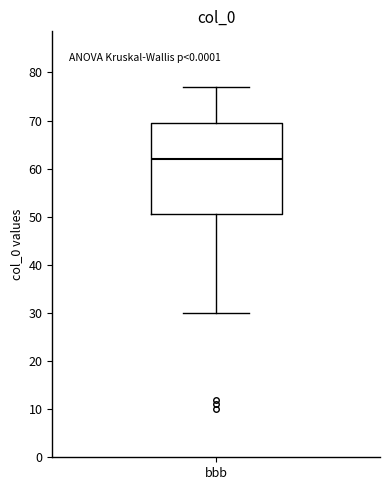

Where is the upper edge of the box for bbb on the y-axis? The values are not printed on the chart, so give them approximately, as read against the axis.

70